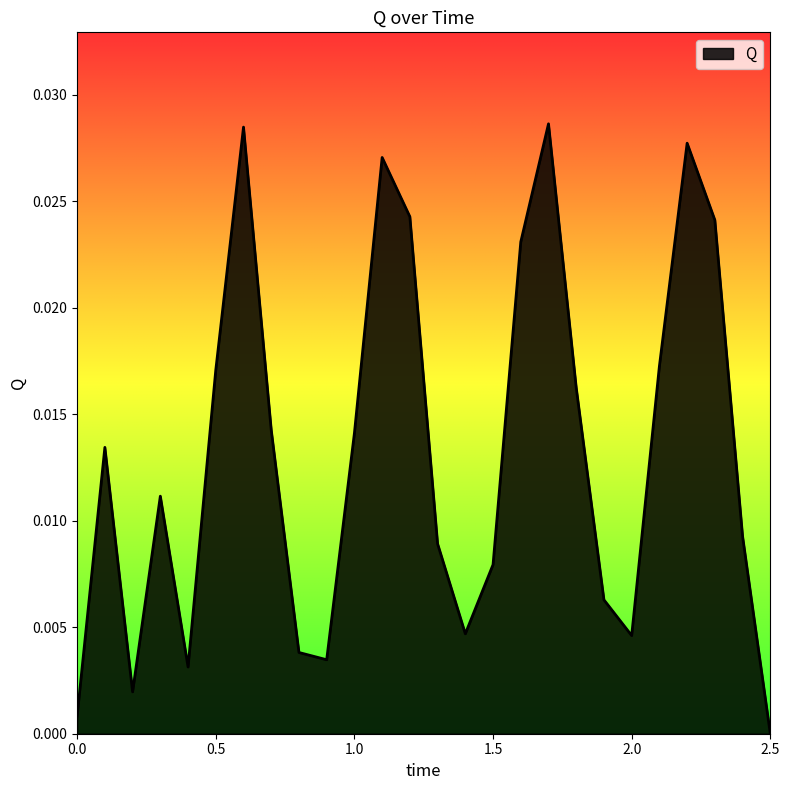

How many lines are shown in the chart?

1